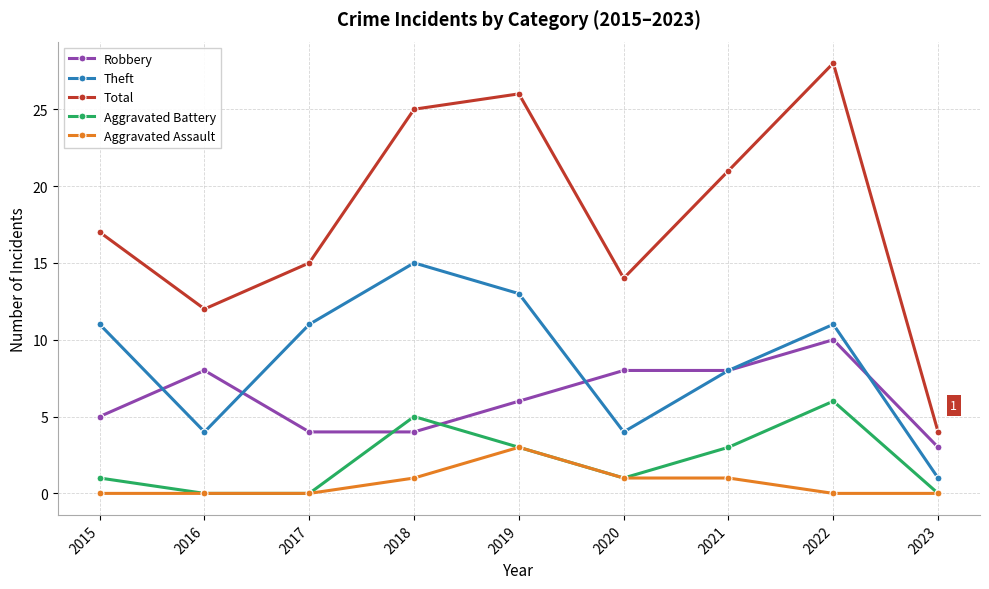

The value of Robbery at 2017 is 7. True or false?

False